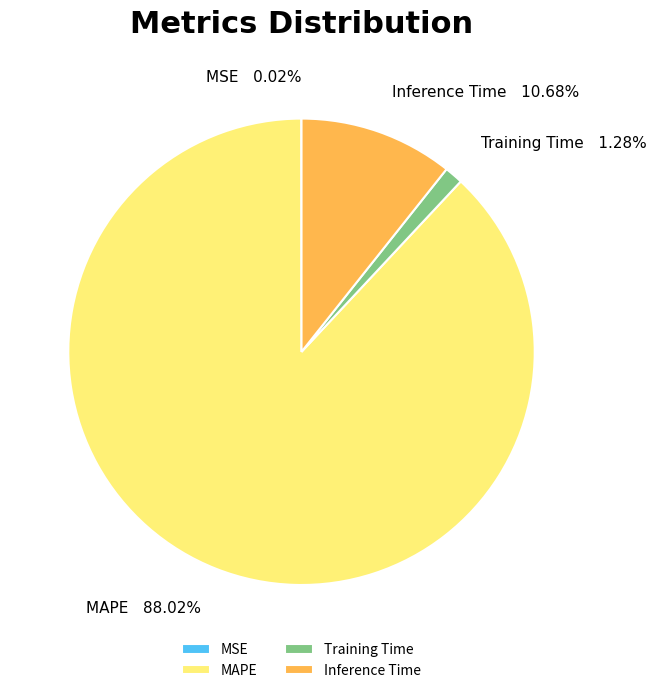

Is it true that Training Time is 7% of the pie?

False